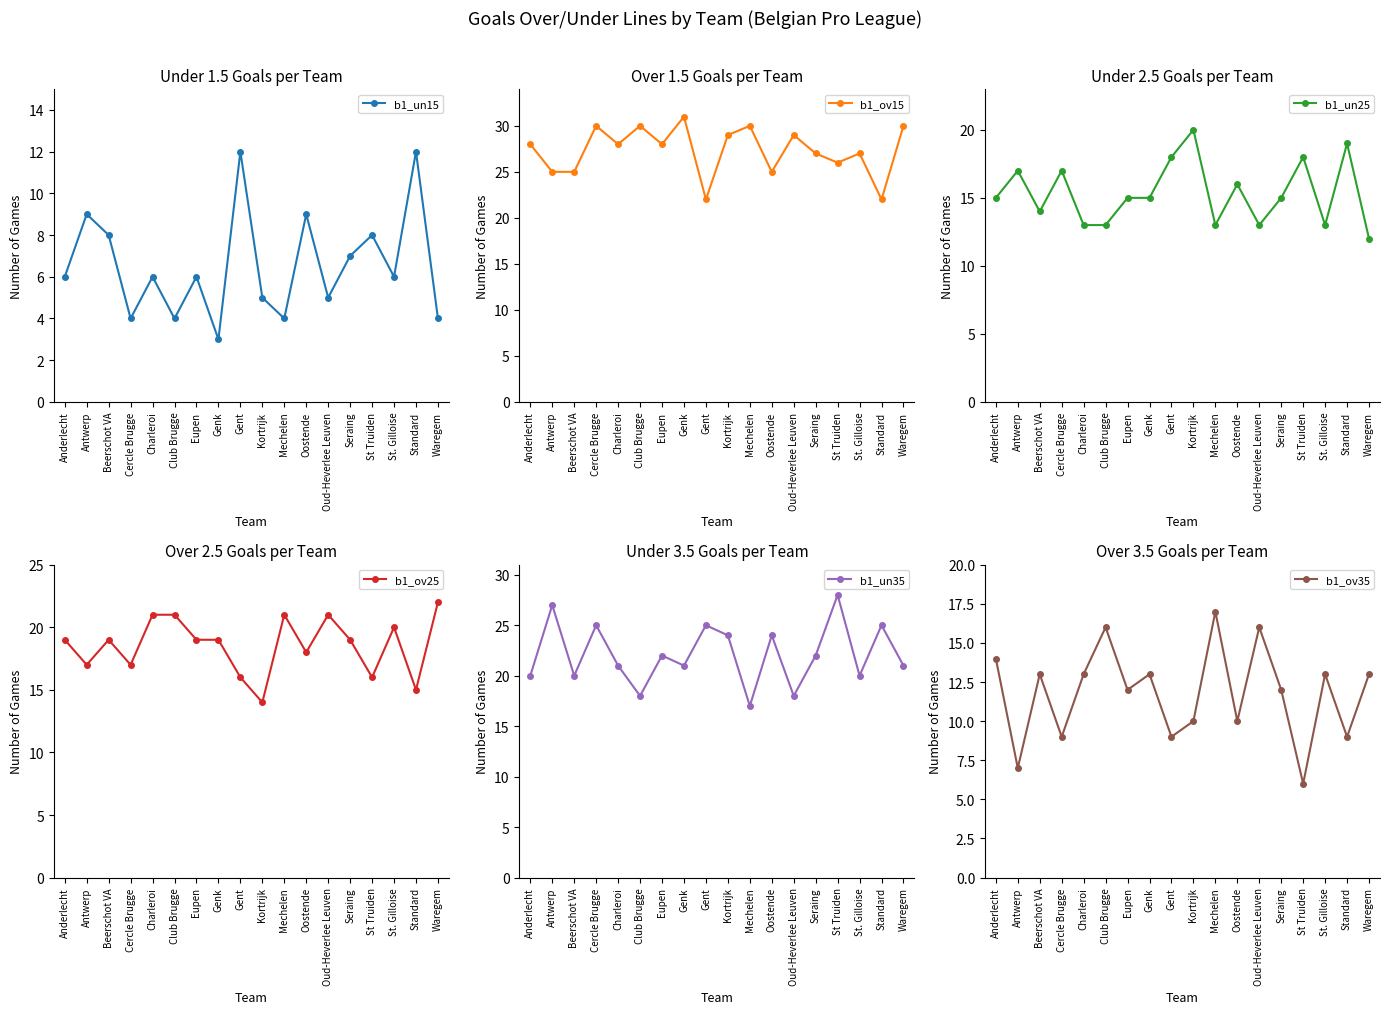

Which series ends up on top after the final intersection of b1_ov35 and b1_un15?

b1_ov35